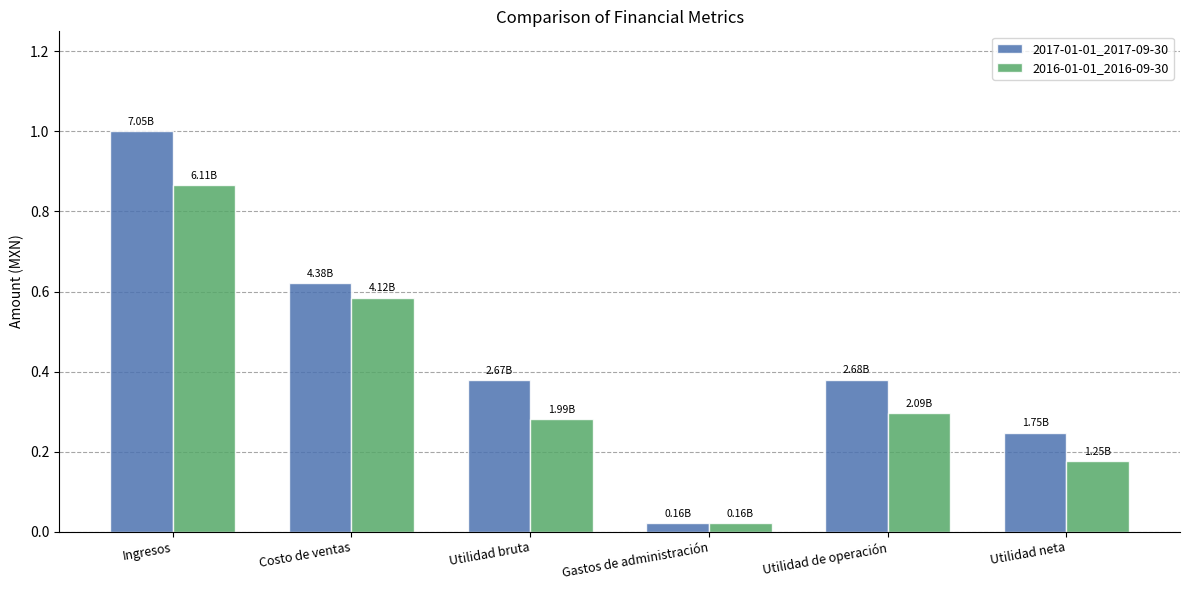

List the series in order of their overall mean, highest first.

2017-01-01_2017-09-30, 2016-01-01_2016-09-30